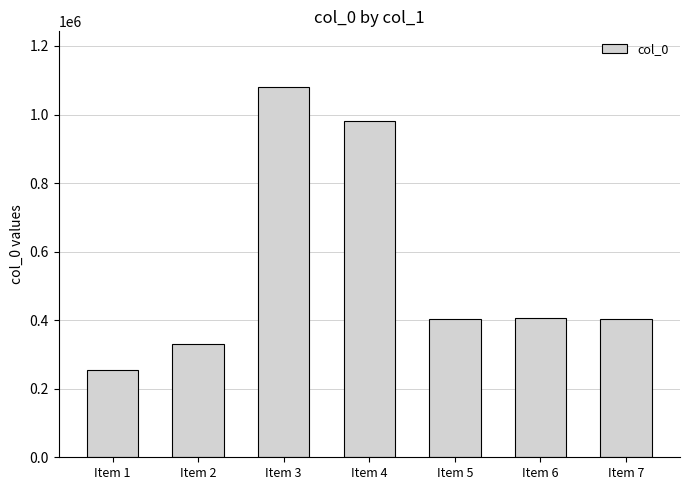

The chart shows a value of 979712 at Item 4. True or false?

True